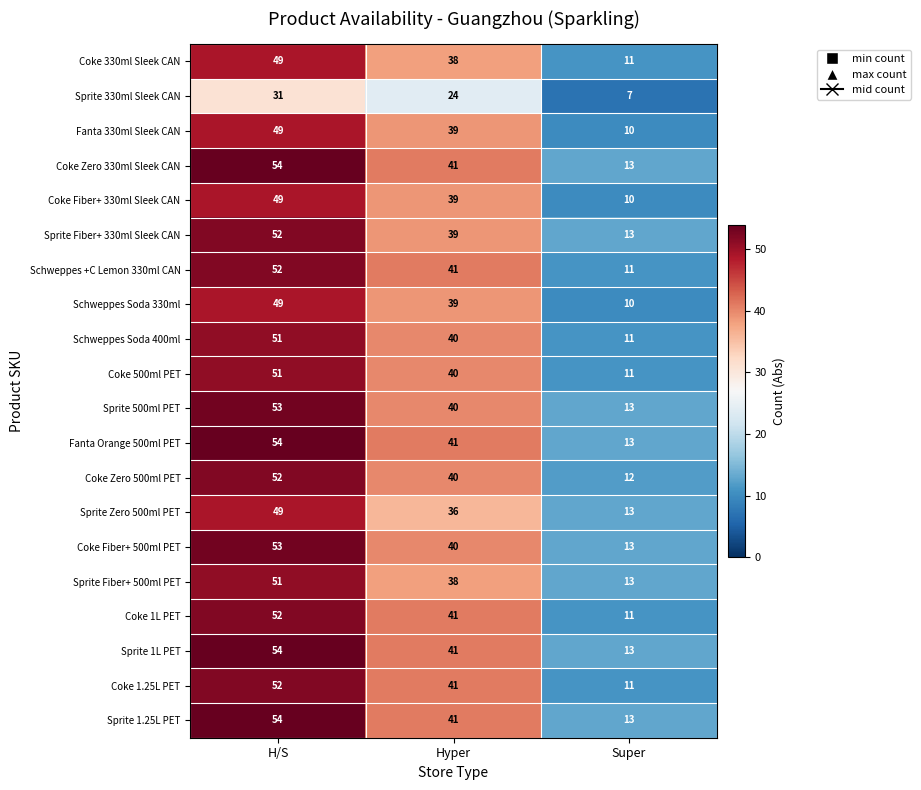

Count the number of data series in this chart.

20